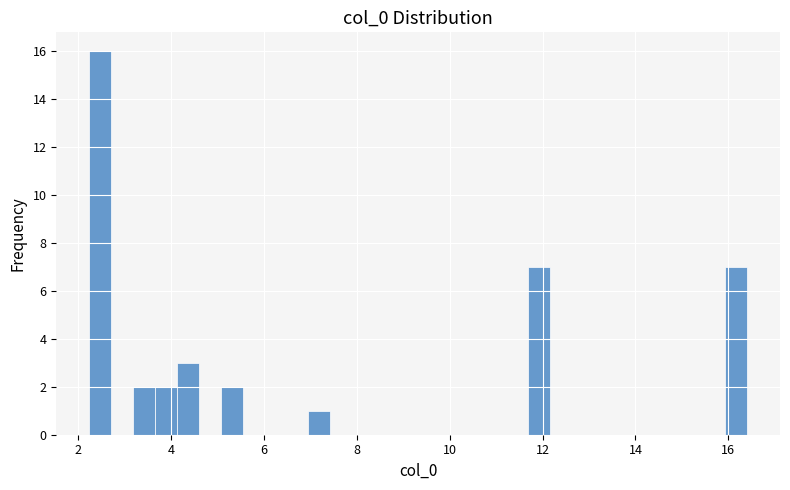

Around what value on the x-axis is the tallest bar? Give the approximate position of its centre, as read against the axis.

2.4